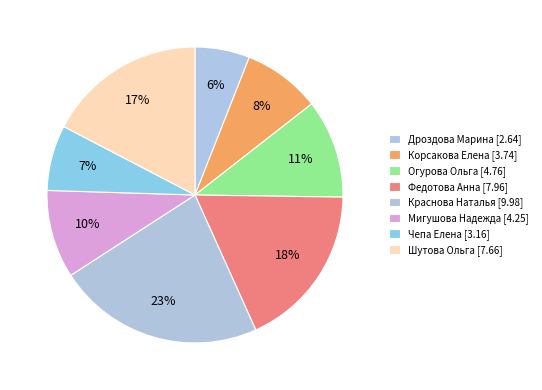

How many segments does this pie chart have?

8